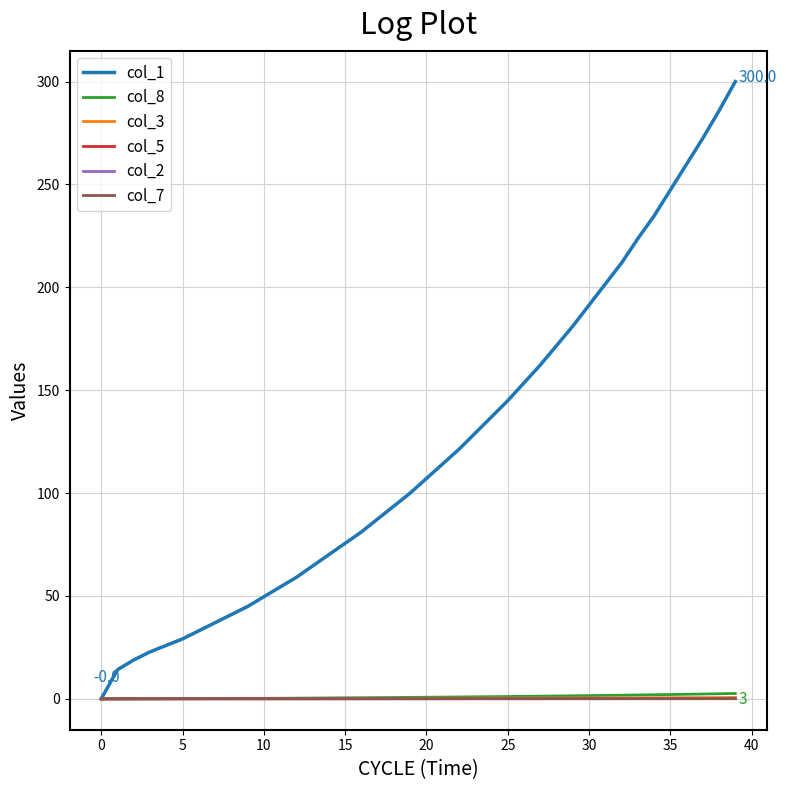

Which series has the widest spread of values?

col_1